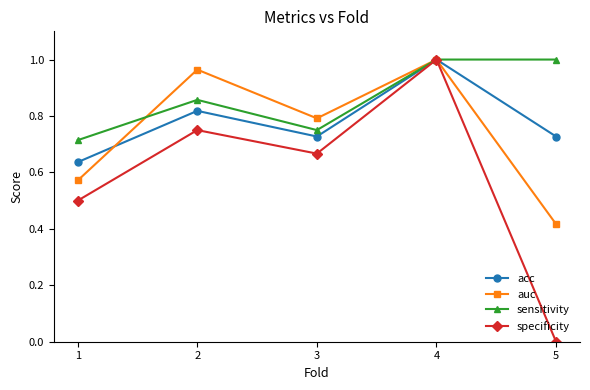

Which series changed the most between 1 and 4?

specificity